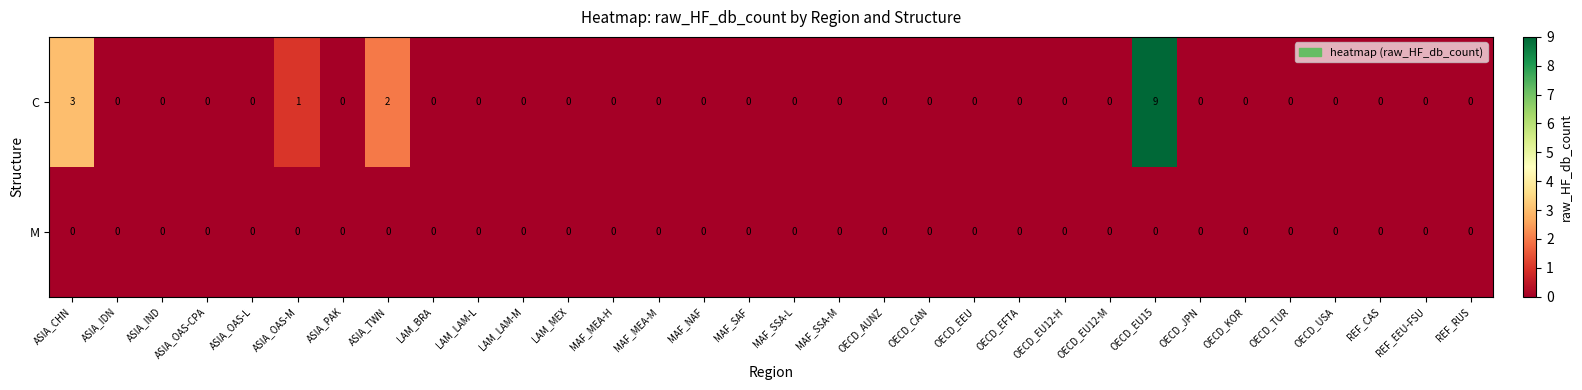

Rank the series by their maximum value, from highest to lowest.

C, M